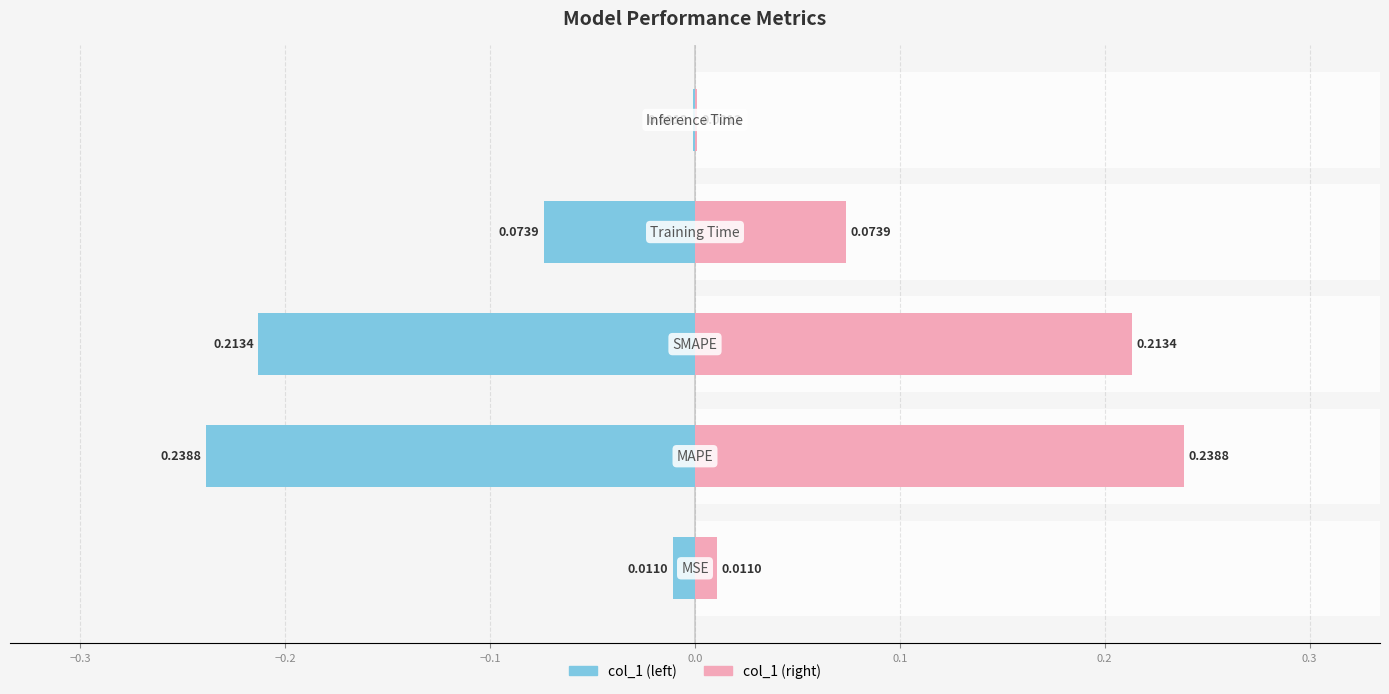

The value of col_1 (left) at −0.4 is -0.0. True or false?

True